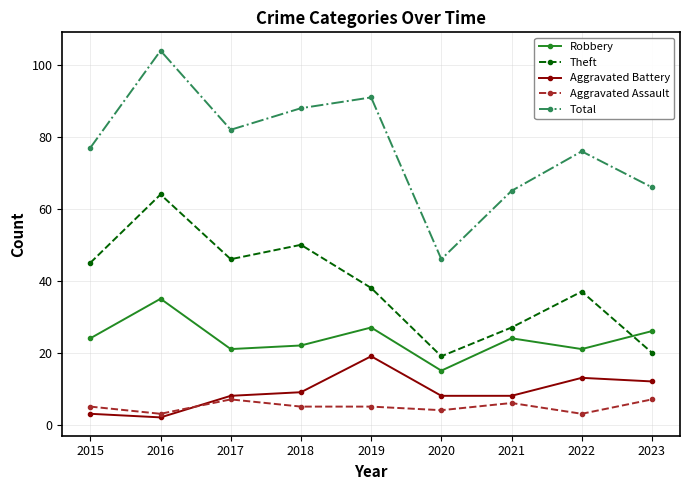

Which label corresponds to the smallest value in the chart?

2016